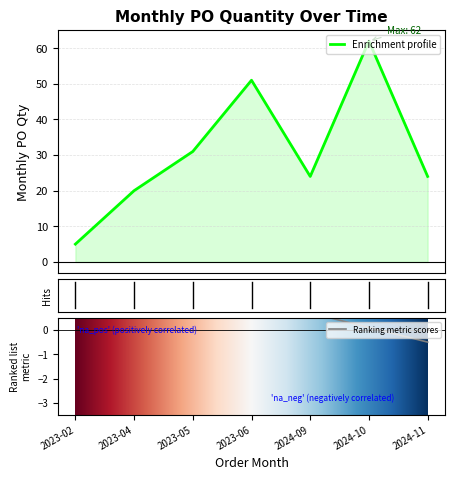

Reading left to right, what are all the values shown in this chart?

5	20	31	51	24	62	24